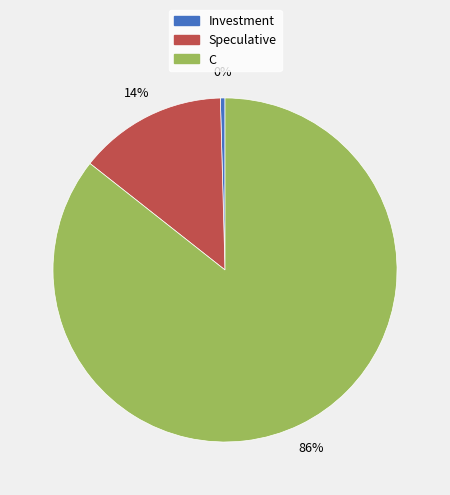

What percentage is the Speculative slice, to the nearest percent?

14%